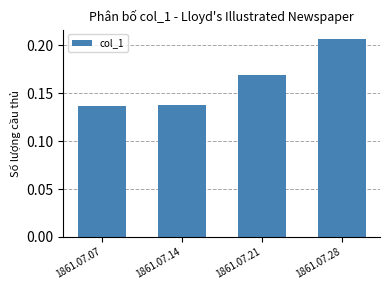

True or false: the data shows 0.2 at 1861.07.14.

False